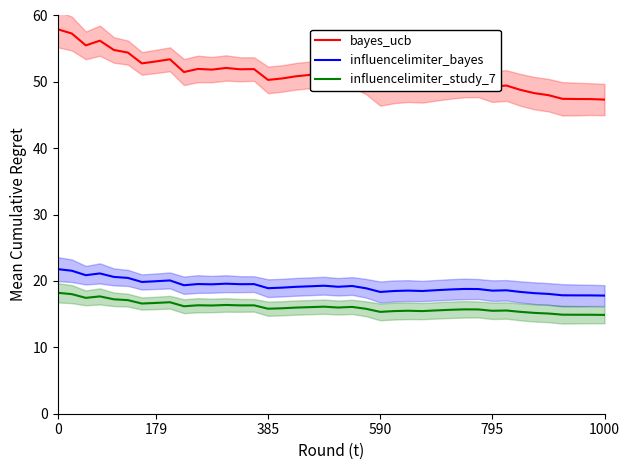

What is the highest value of the influencelimiter_study_7 series?

18.2